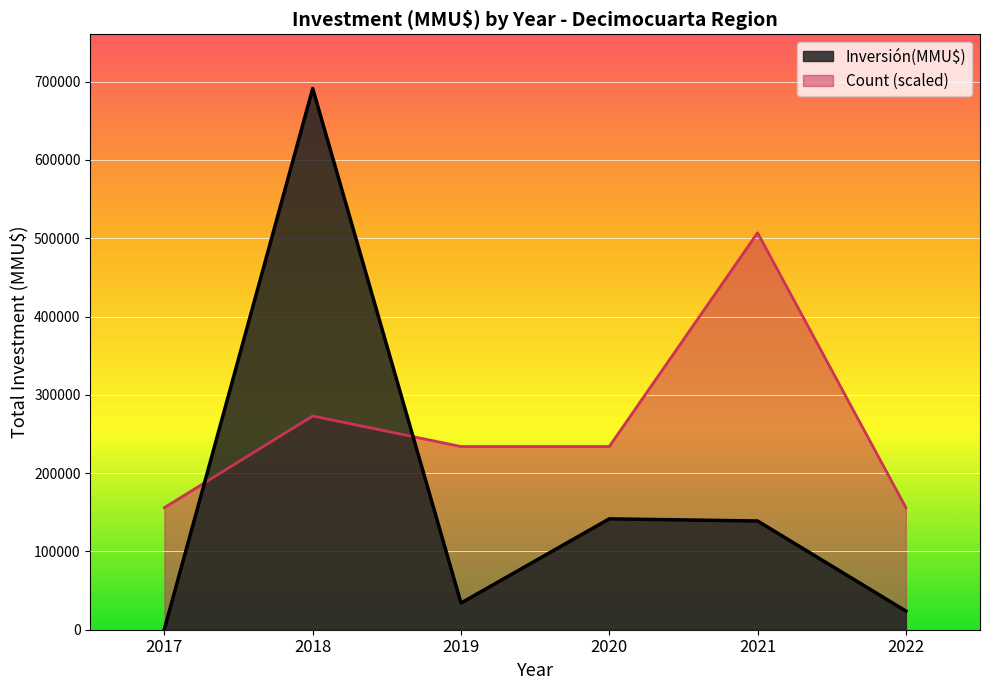

List the series in order of their peak value, lowest first.

Count, Inversión(MMU$)